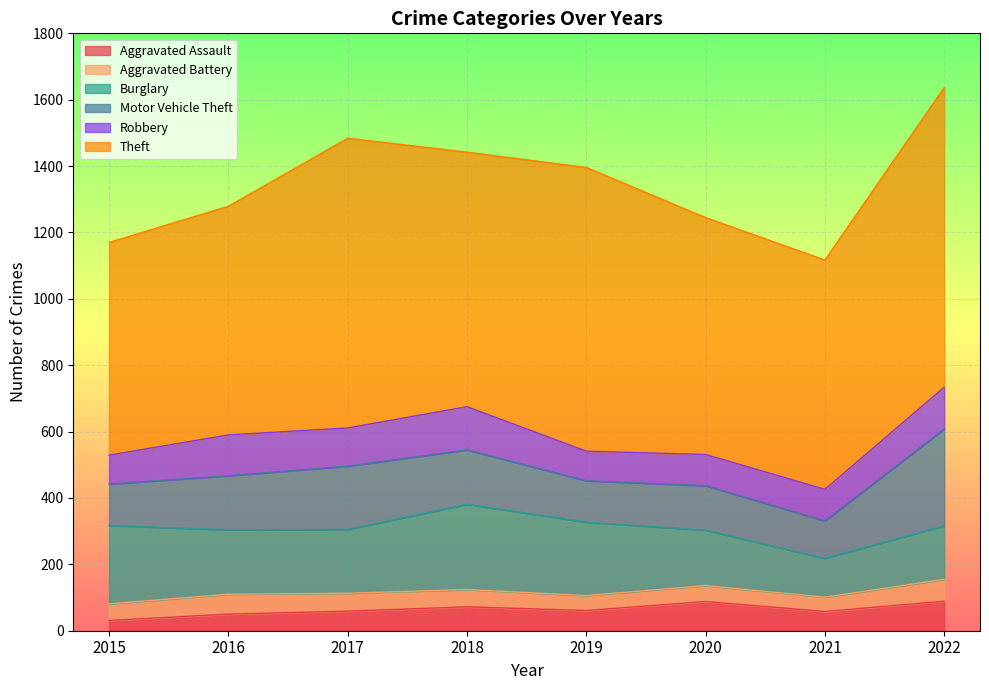

Which series has the largest total across all categories?

Theft